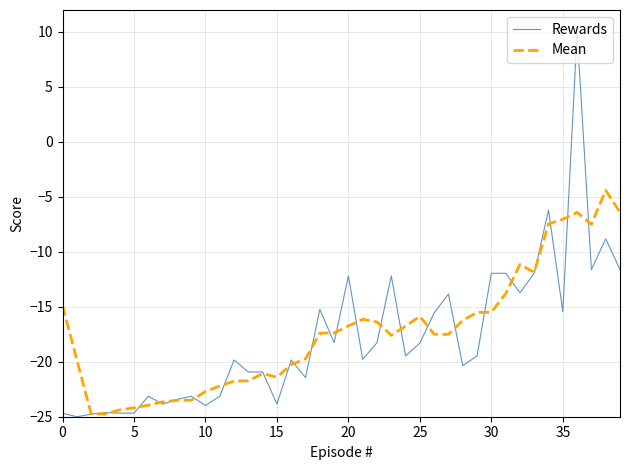

What is the difference between the maximum and minimum values in the Rewards series?

35.0